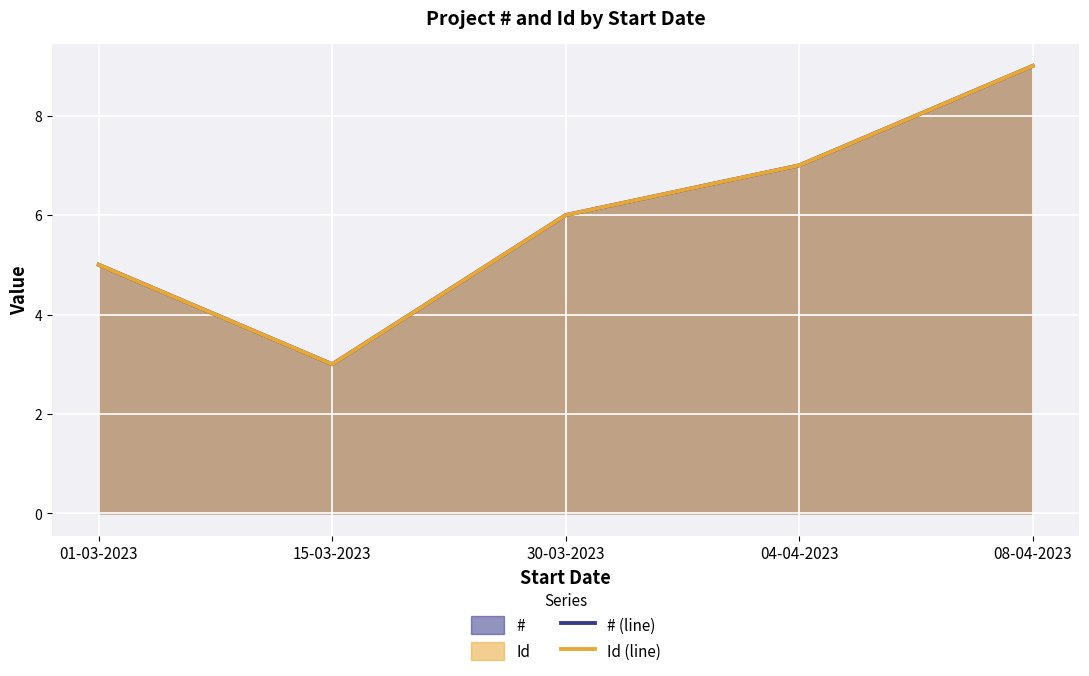

How many interior local valleys does the # series have?

1